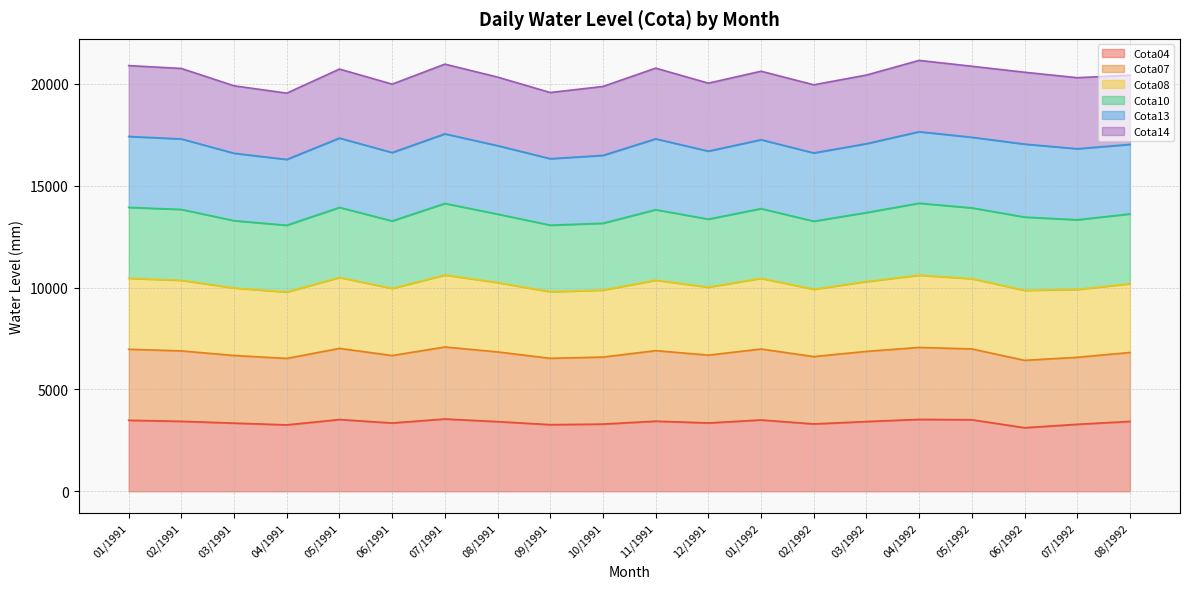

How many values in the Cota04 series exceed 3426?

9